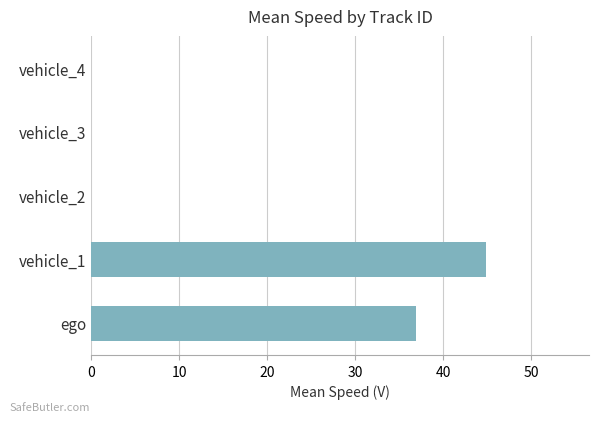

True or false: the data shows -19.3 at vehicle_3.

False